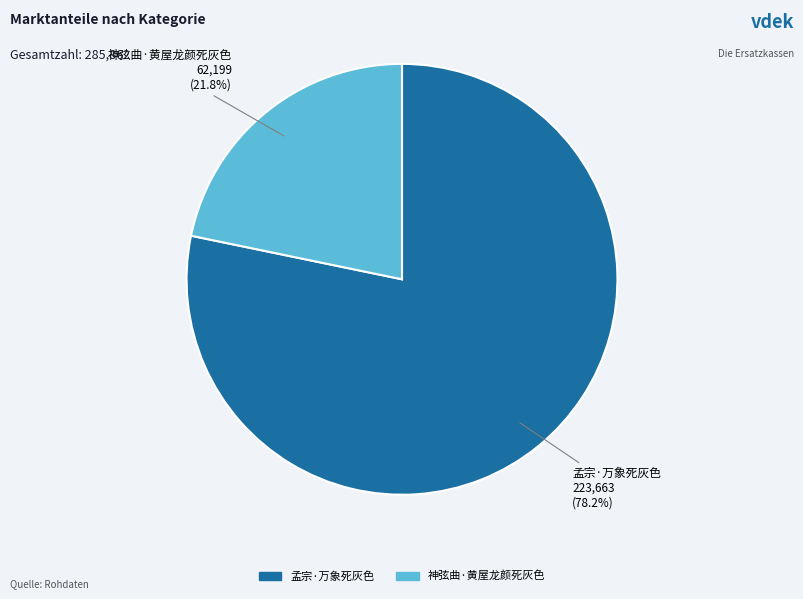

Which has a higher value, 孟宗·万象死灰色 or 神弦曲·黄屋龙颜死灰色?

孟宗·万象死灰色